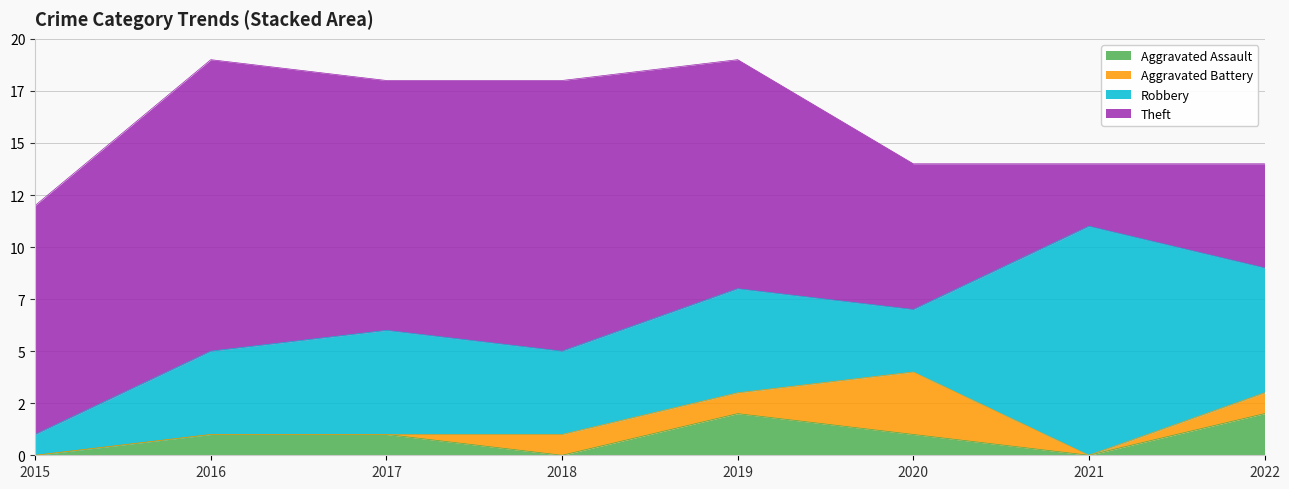

True or false: Aggravated Battery and Theft intersect in this chart.

False